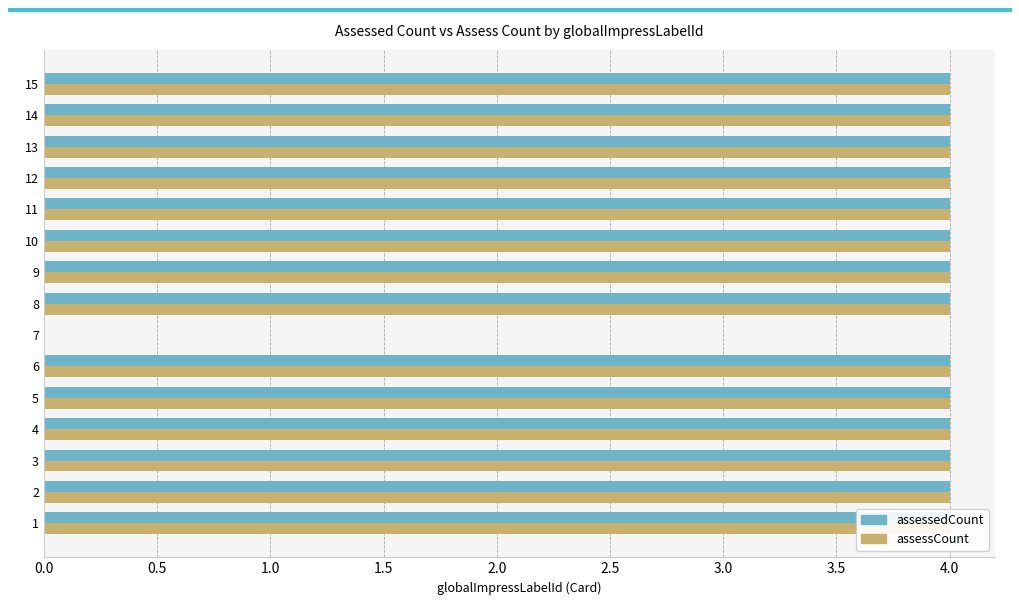

Between 15 and 12, which is larger?

15